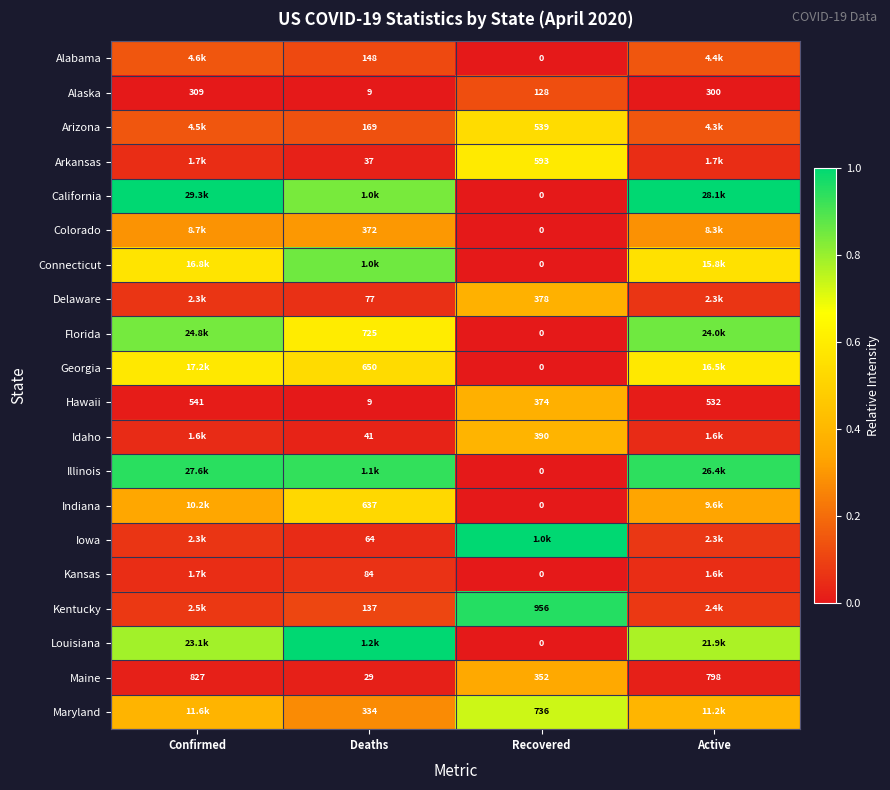

Is the value of Iowa at Deaths greater than the value of Maryland at Deaths?

No